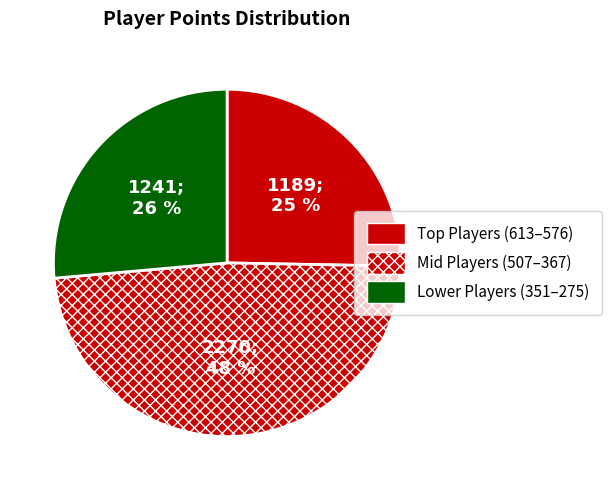

Which slice is the largest?

Mid Players (507–367)